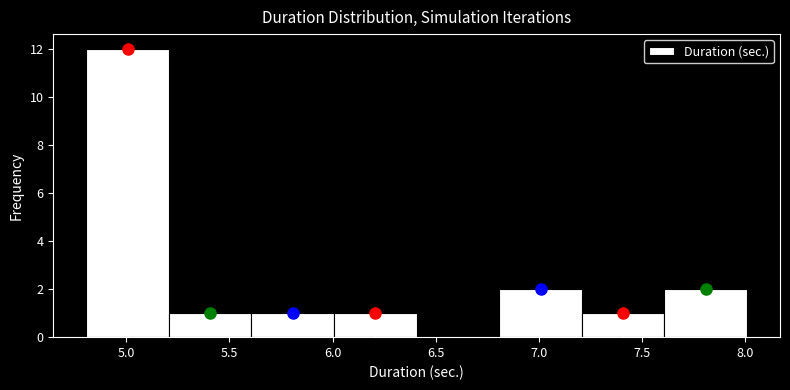

Reading left to right, transcribe this chart: for each bar, give the range it covers on the x-axis and its height. Neither the bar edges nor the heights are printed on the chart, so give them approximately, as read against the axes.

4.8 to 5.2: 12
5.2 to 5.6: 1
5.6 to 6.0: 1
6.0 to 6.4: 1
6.4 to 6.8: 0
6.8 to 7.2: 2
7.2 to 7.6: 1
7.6 to 8.0: 2